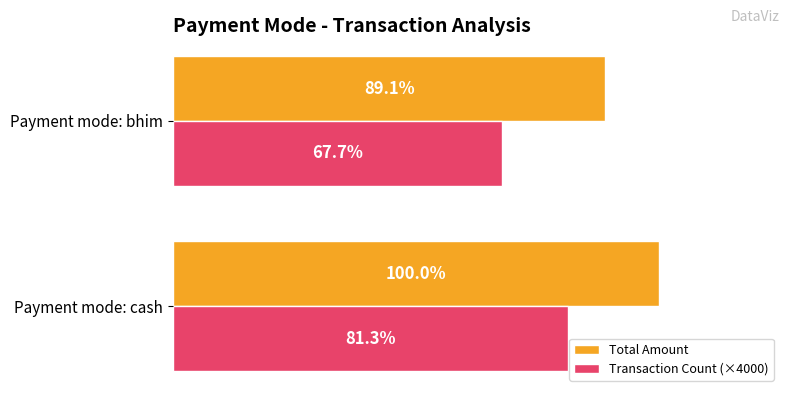

What are all the series names shown in the legend?

Total Amount, Transaction Count (×4000)